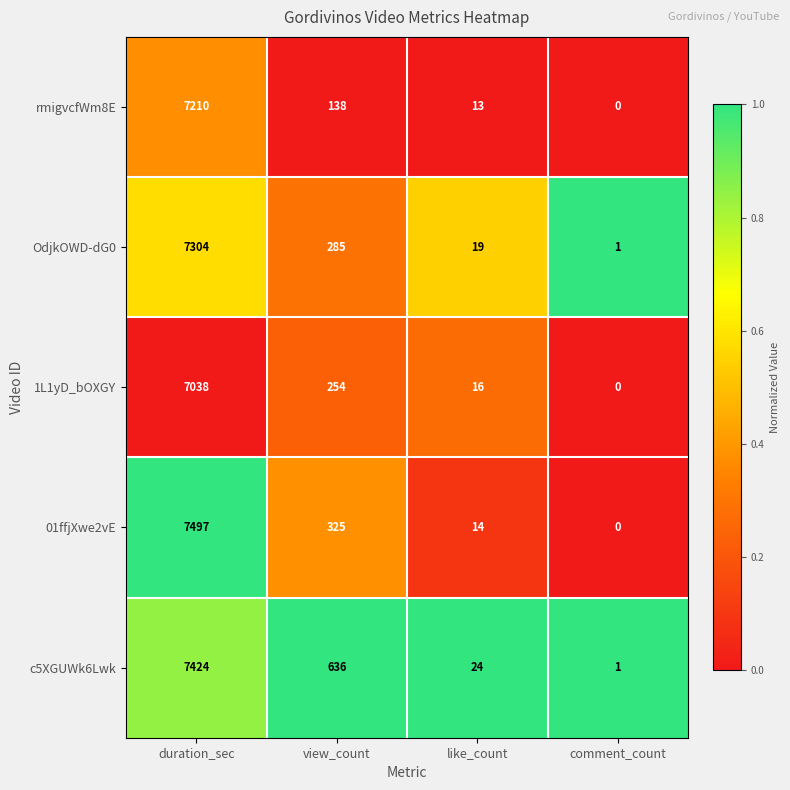

Which series changed the most between duration_sec and comment_count?

01ffjXwe2vE